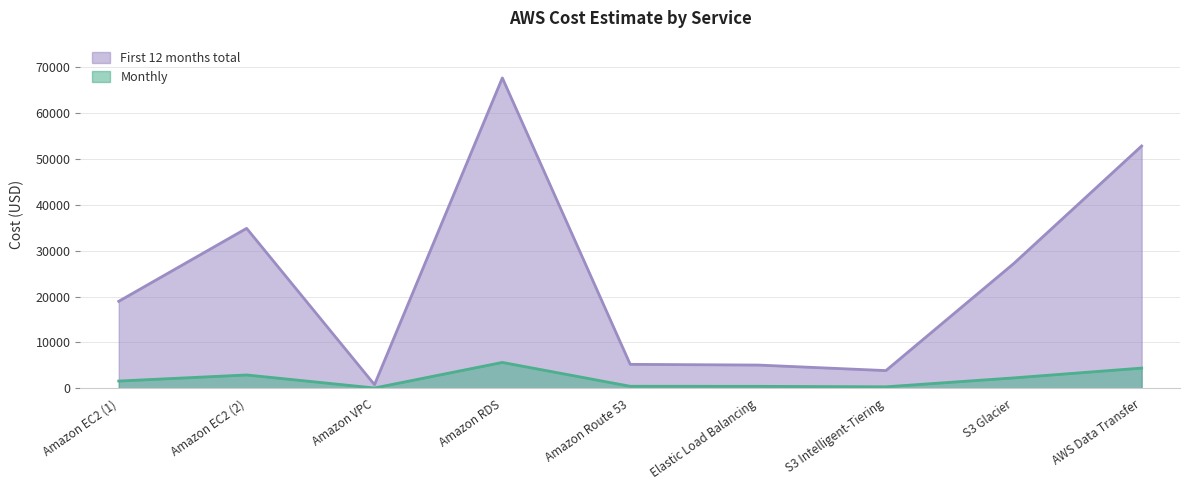

Is it true that First 12 months total equals 5221.2 at Amazon Route 53?

True